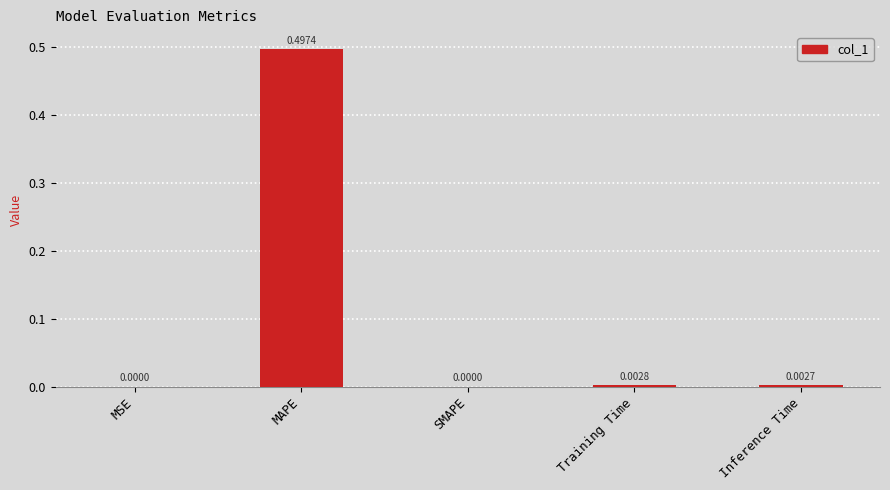

Between Inference Time and MAPE, which is larger?

MAPE